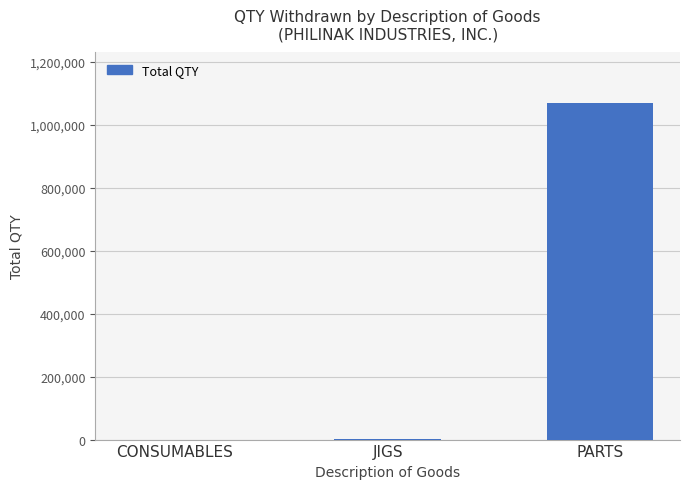

The chart shows a value of 1069281 at PARTS. True or false?

True